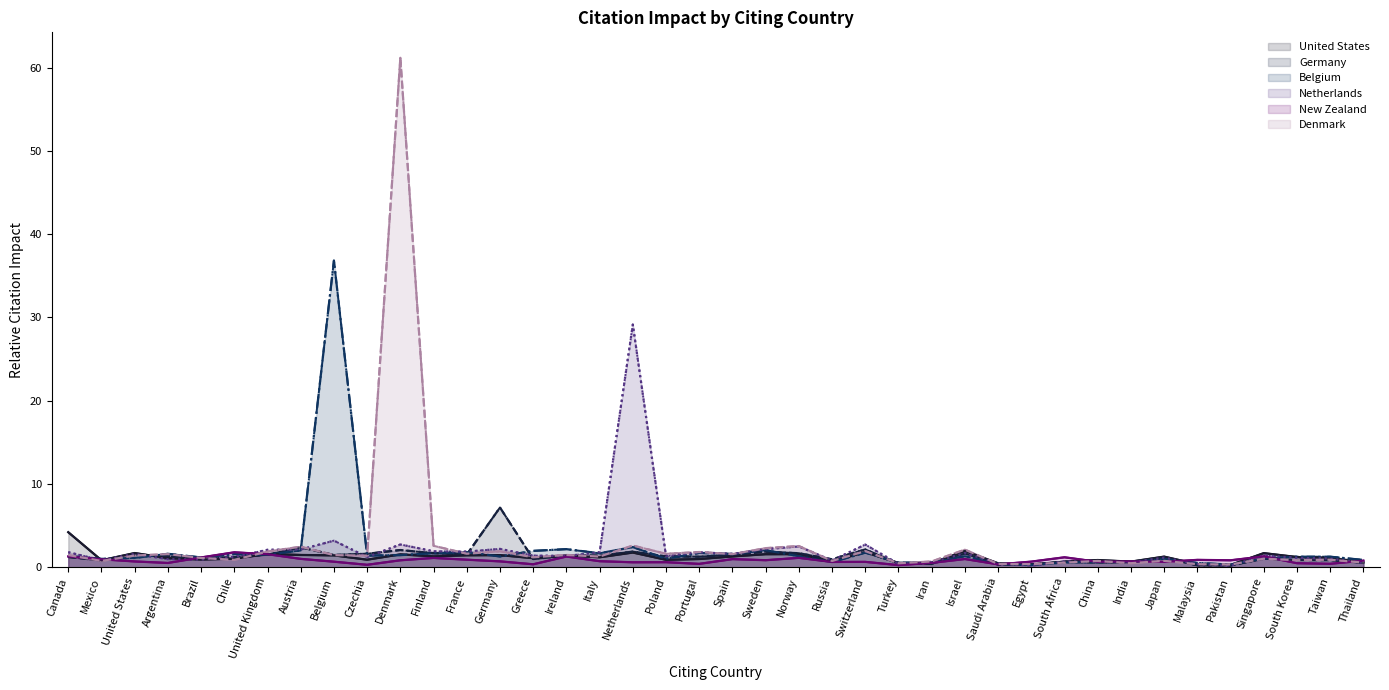

What is the label of the 22nd point from the right?

Poland